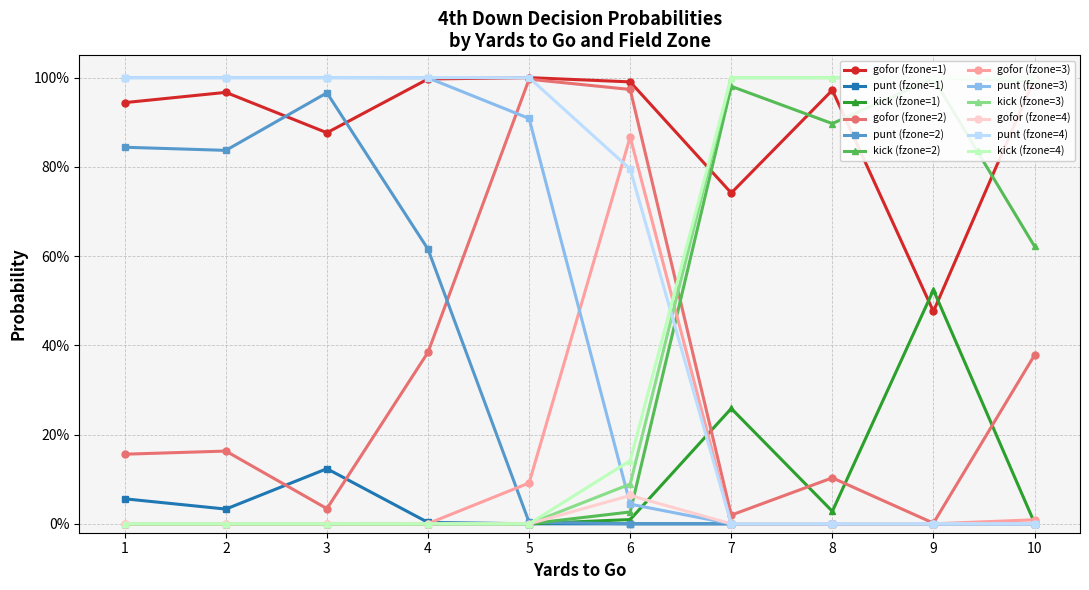

Is it true that punt equals 0.5 at 13?

False